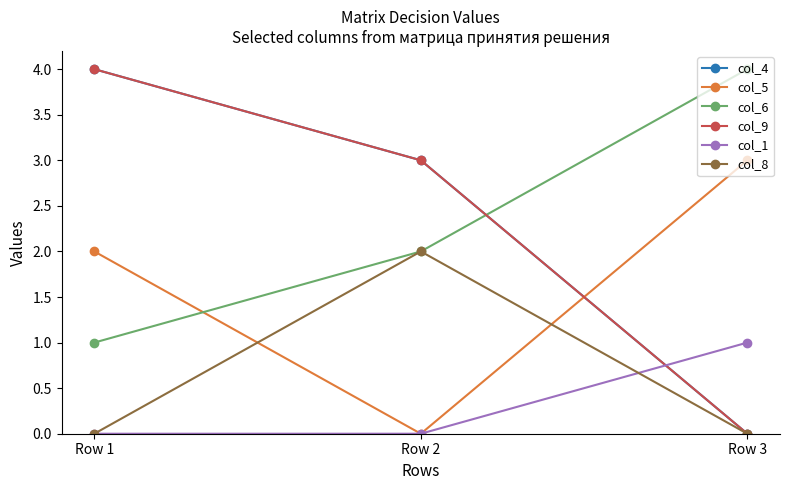

Does the chart have visible grid lines?

No